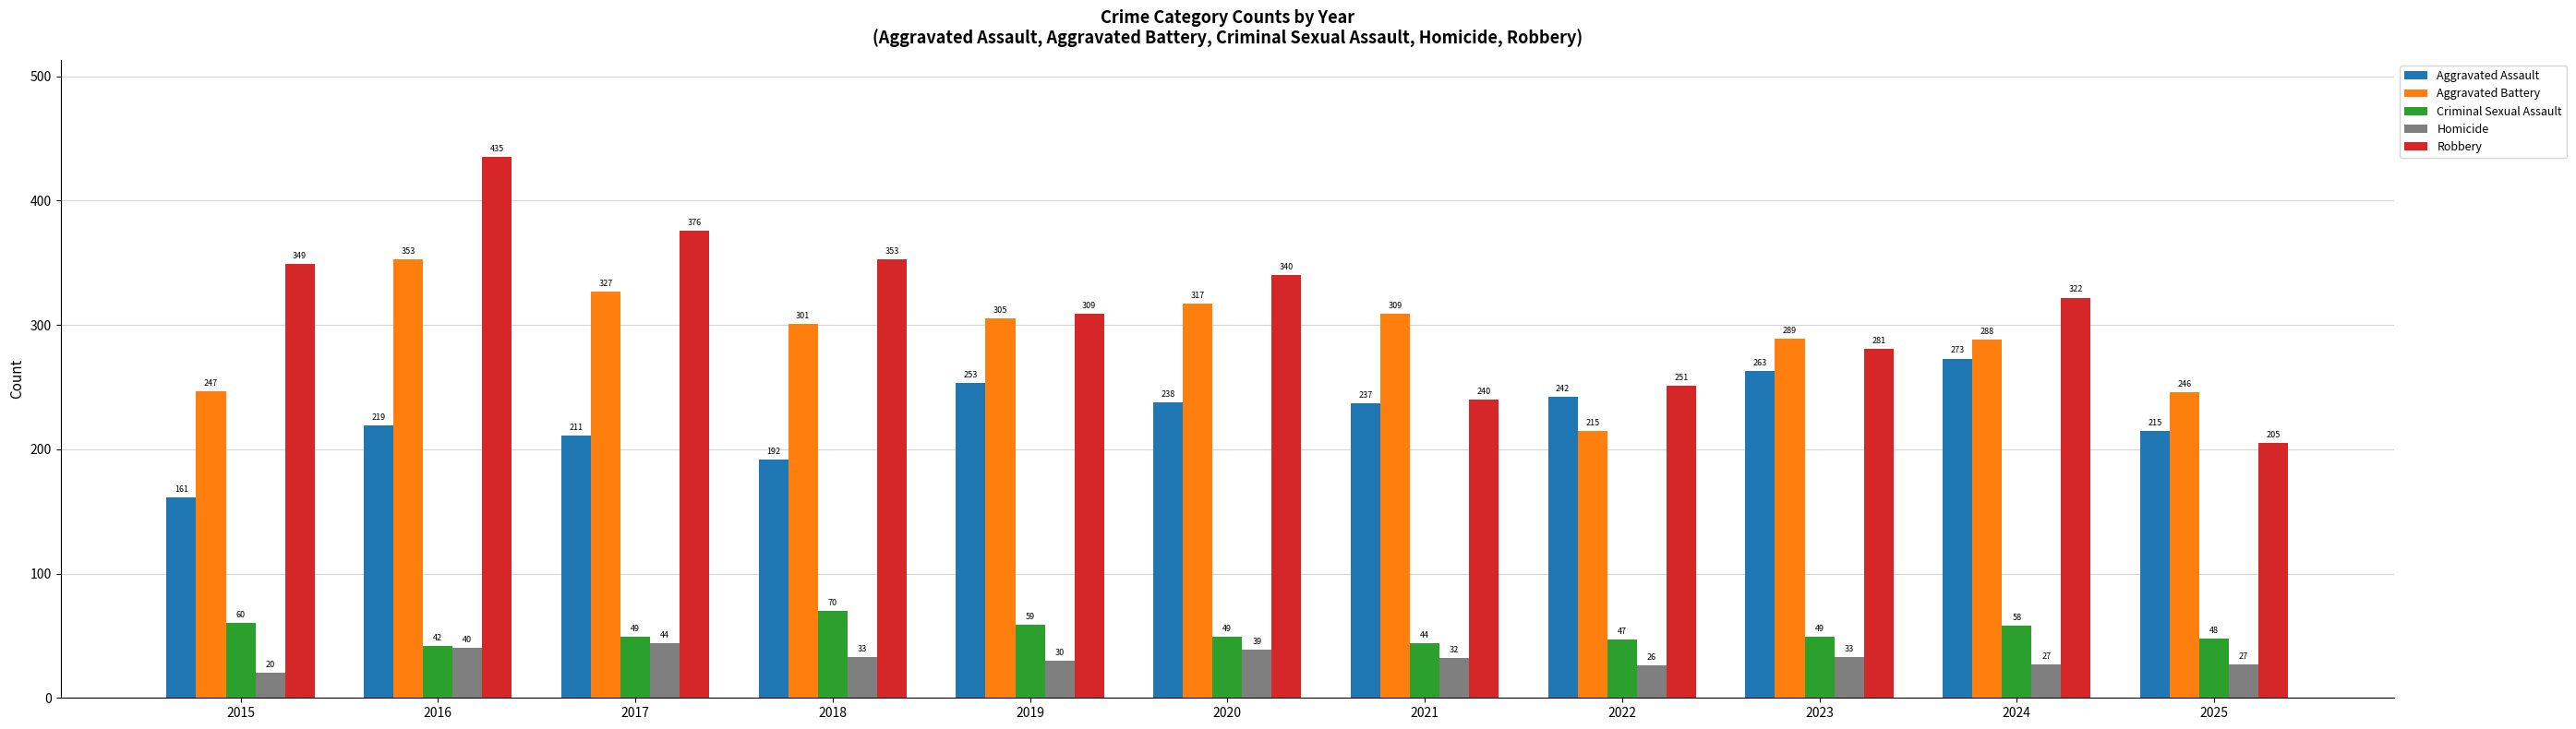

Rank the categories by Aggravated Assault value from lowest to highest.

2015, 2018, 2017, 2025, 2016, 2021, 2020, 2022, 2019, 2023, 2024